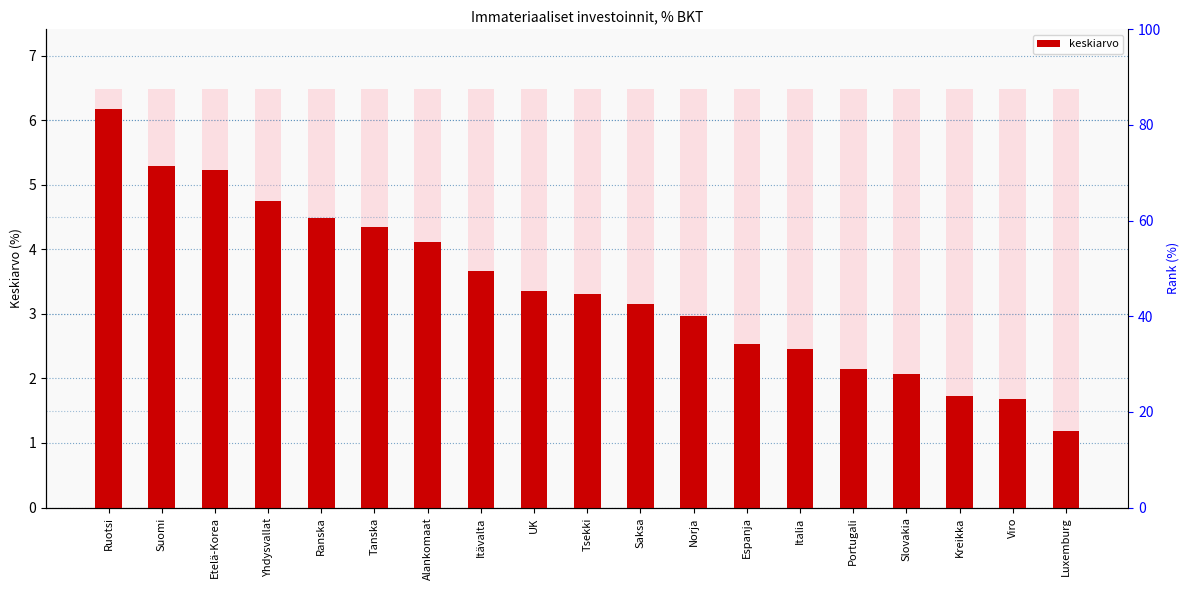

What is the change in value from Suomi to Yhdysvallat?

-0.5